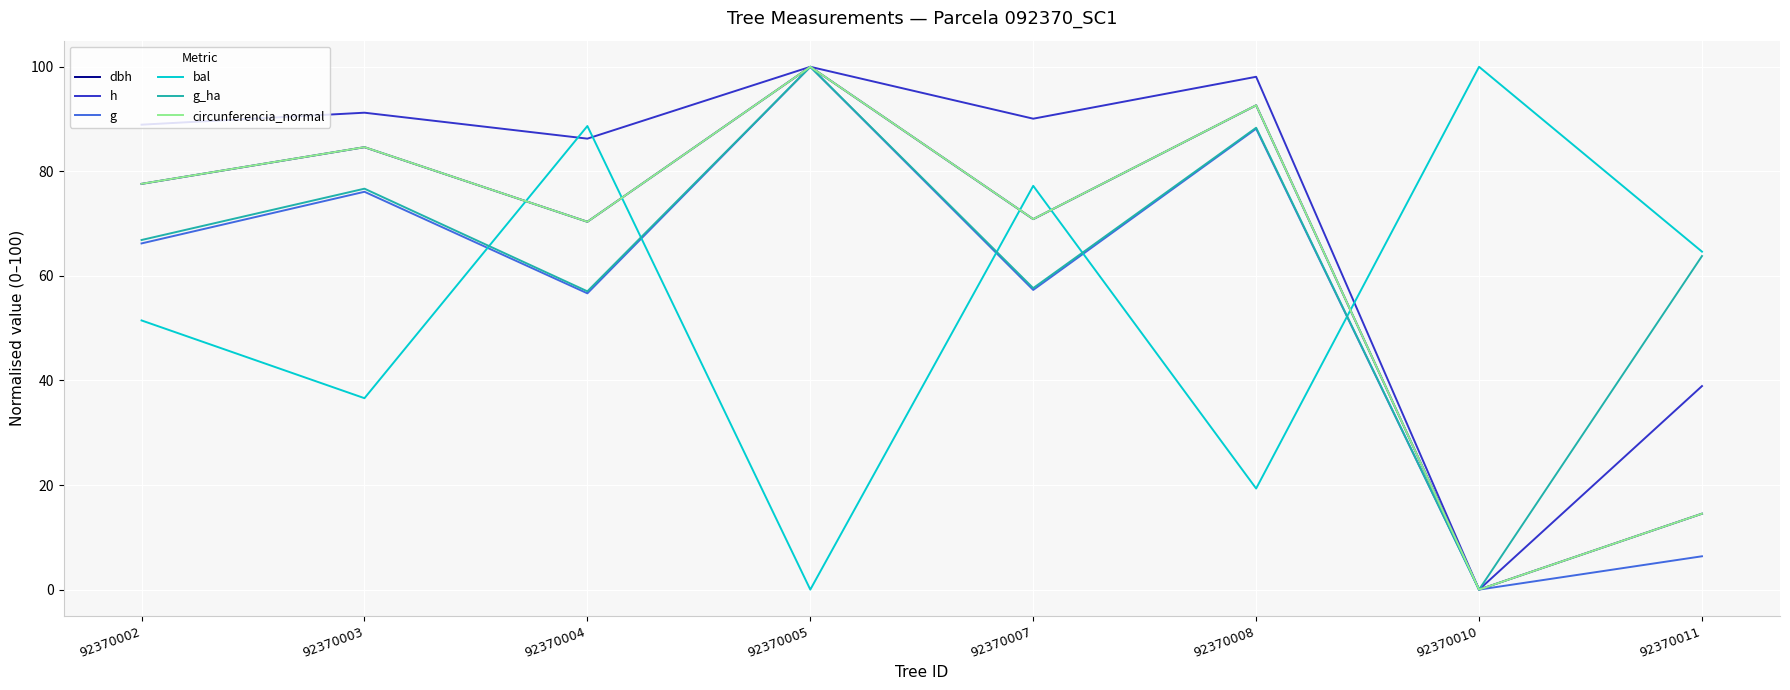

At how many categories does at least one series exceed 37?

8